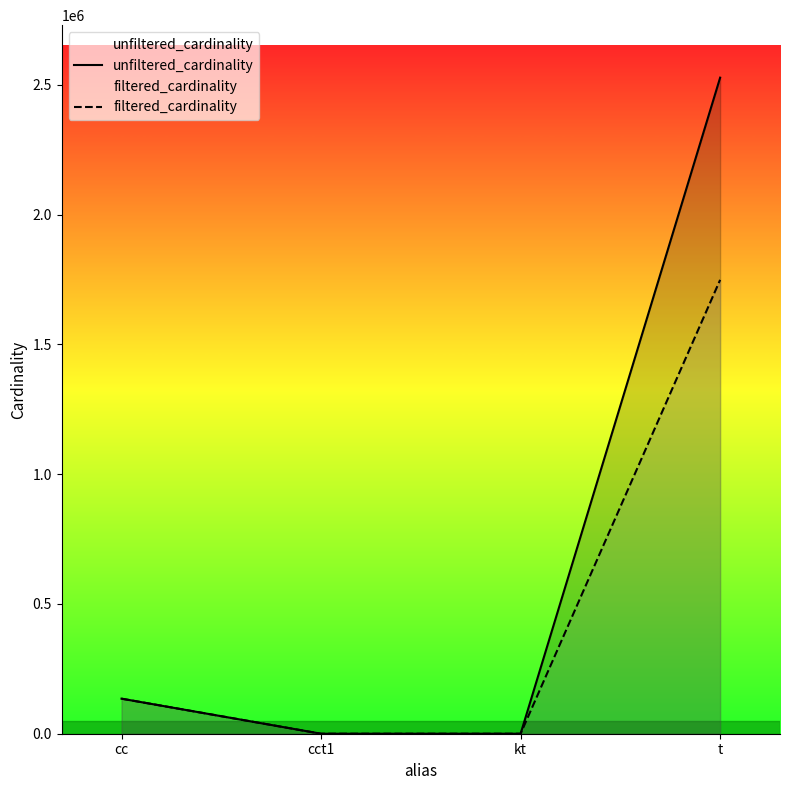

Which series has the widest spread of values?

unfiltered_cardinality